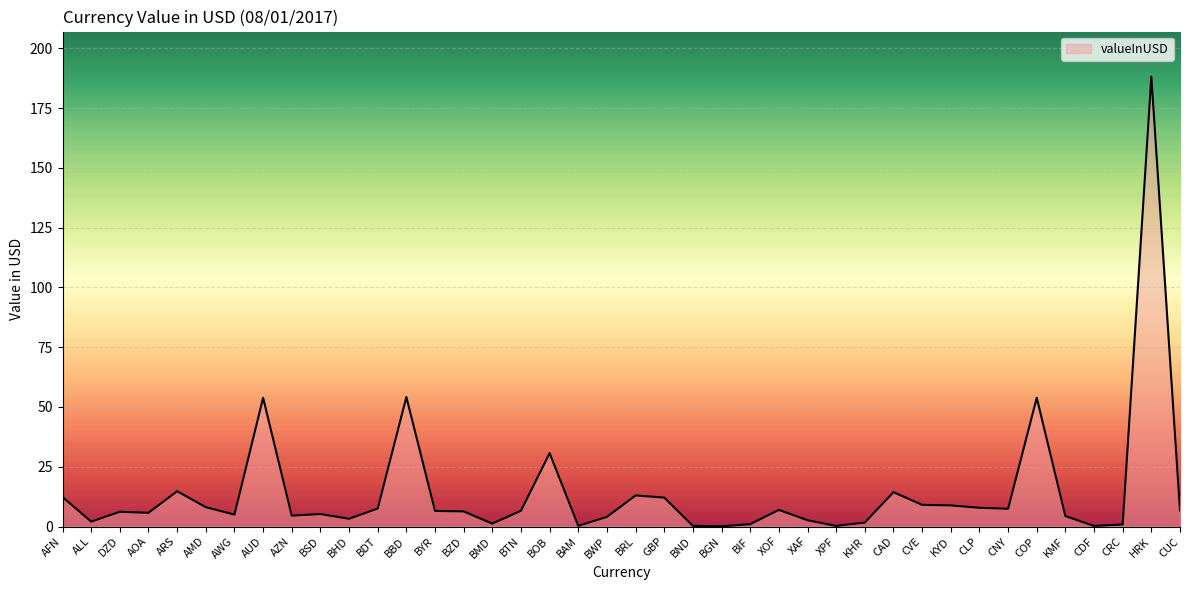

What is the difference between the maximum and minimum values?

188.1